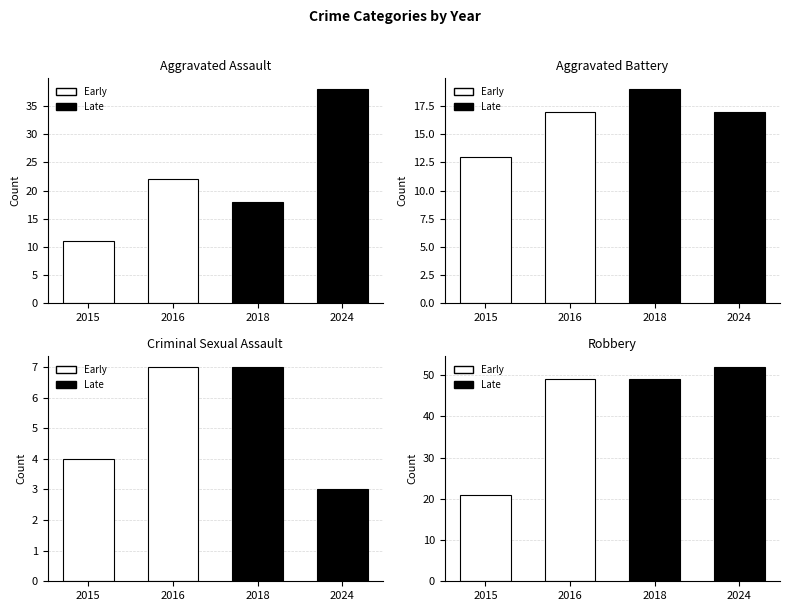

List the labels in order of Aggravated Assault value, smallest first.

2015, 2018, 2016, 2024